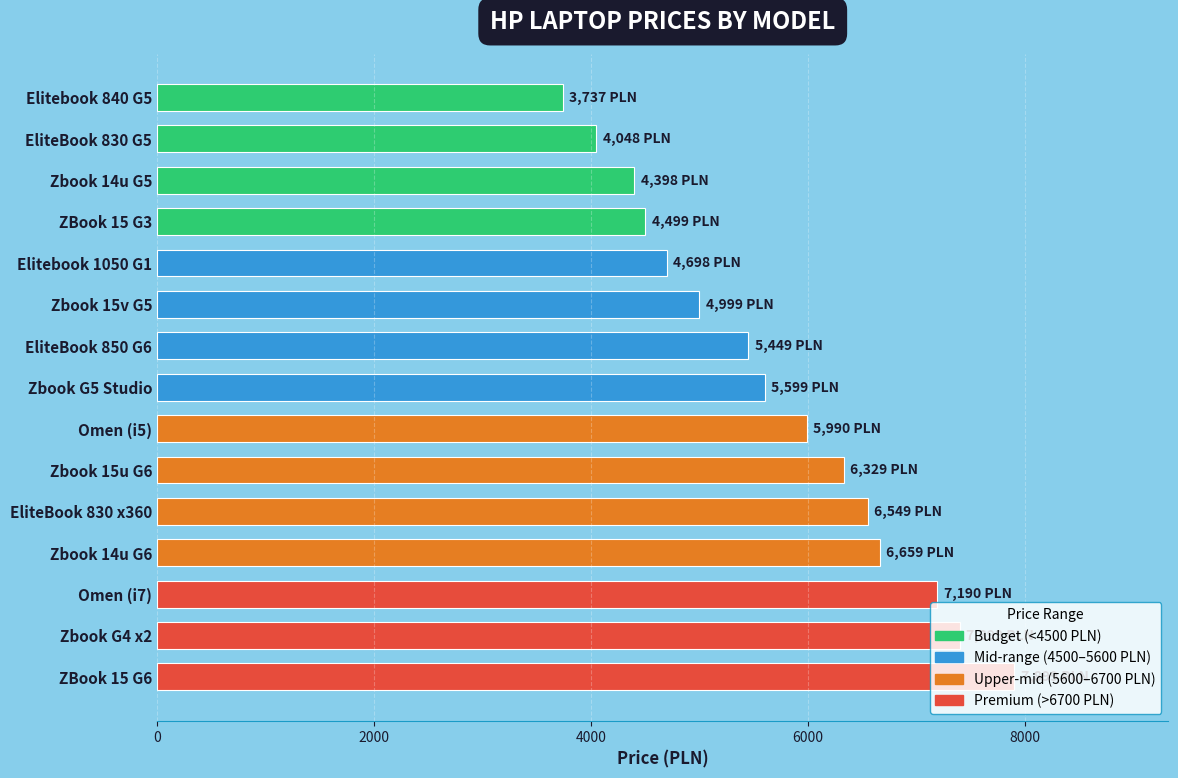

What is the maximum value shown in the chart?

7899